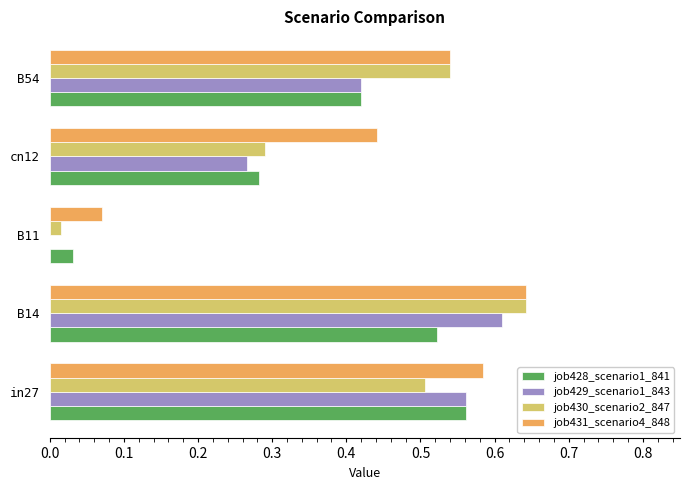

At which category is the sum across all series the highest?

B14